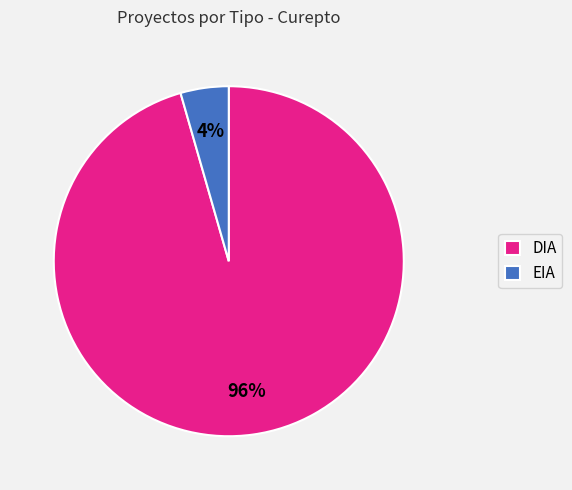

Do DIA and EIA together represent more than half of the pie?

Yes